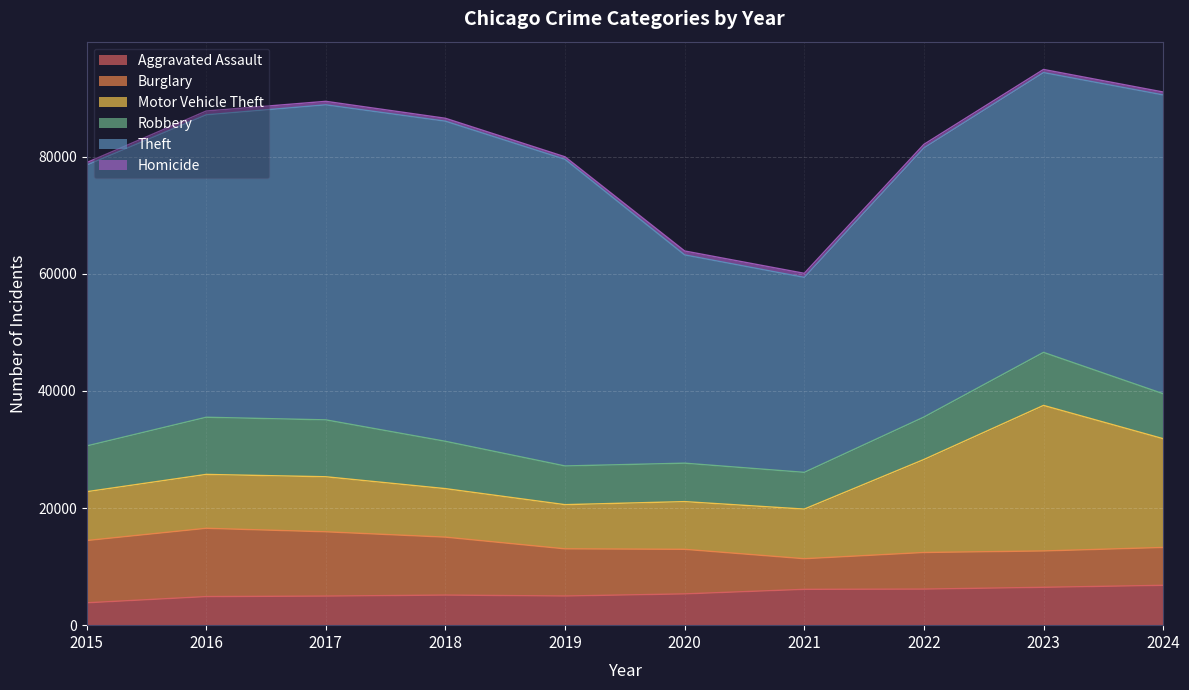

The value of Homicide at 2018 is 499. True or false?

True